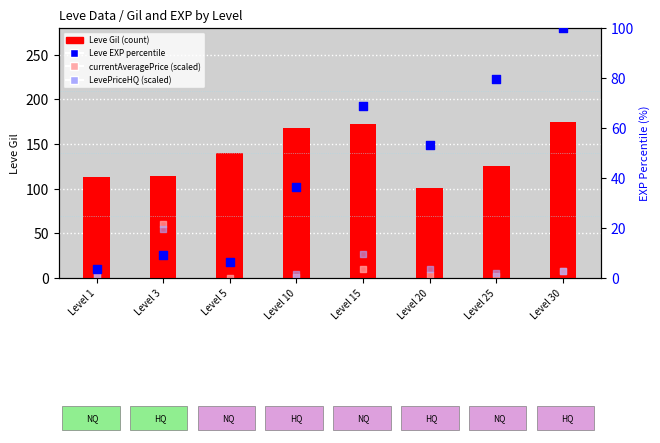

Which series reaches the minimum Y coordinate?

currentAveragePrice (scaled)